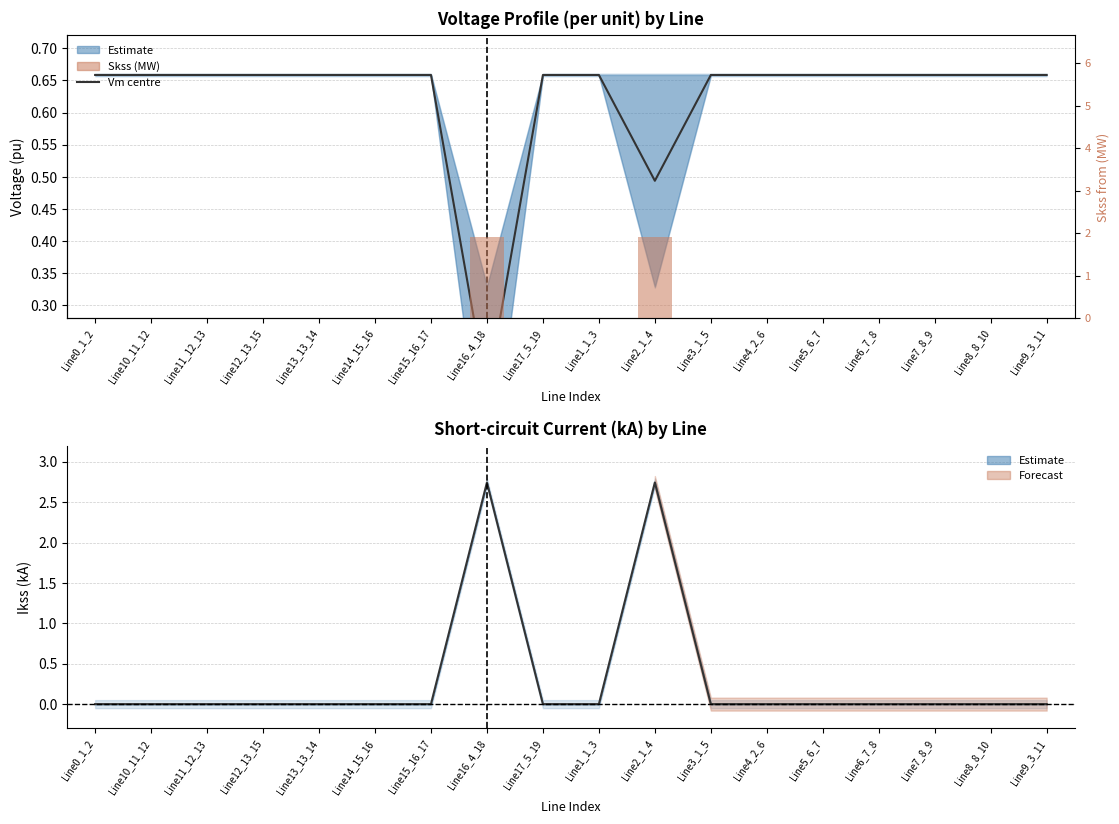

At Line13_13_14, list the series in order from smallest to largest.

pf_ikss_from_ka, pf_skss_from_mw, pf_vm_from_pu